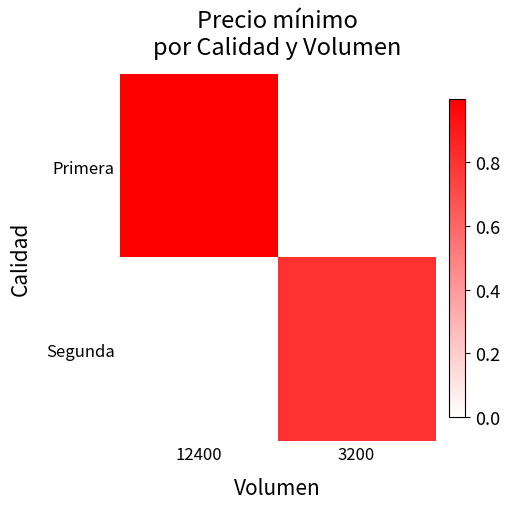

Which category has the highest value across all series?

12400